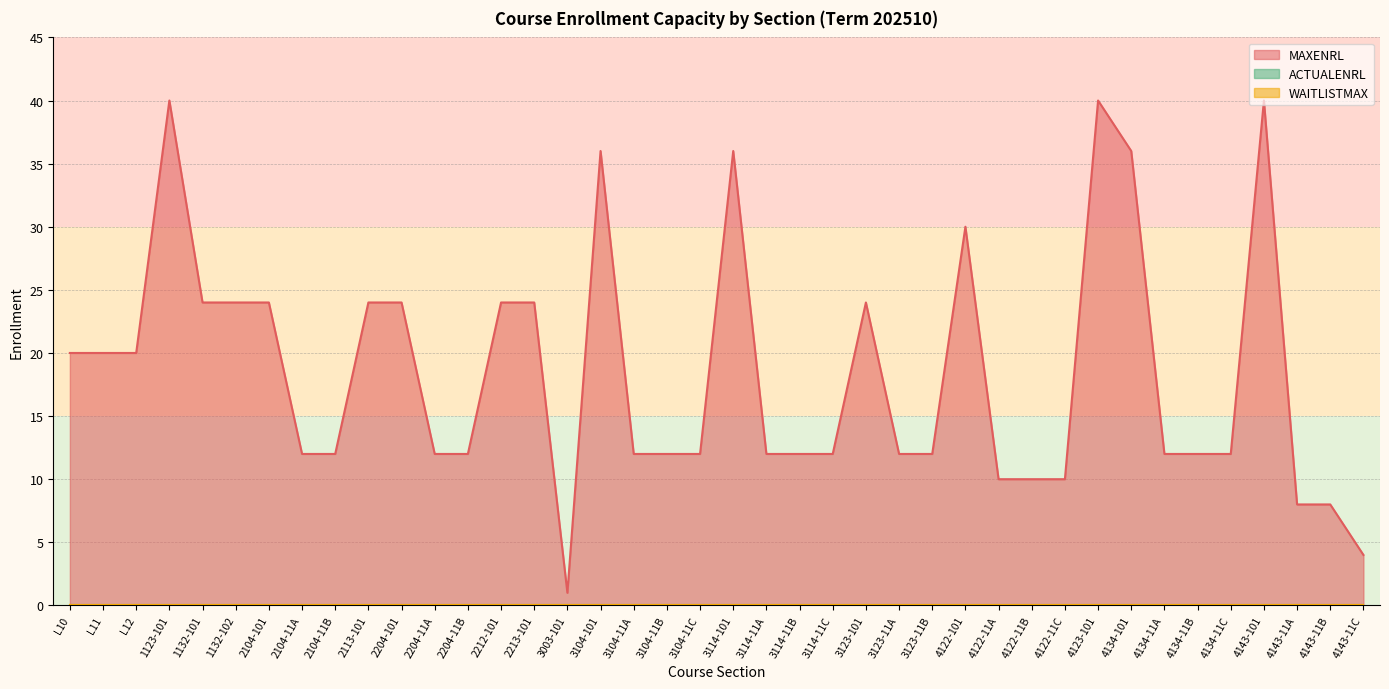

True or false: ACTUALENRL and WAITLISTMAX intersect in this chart.

False